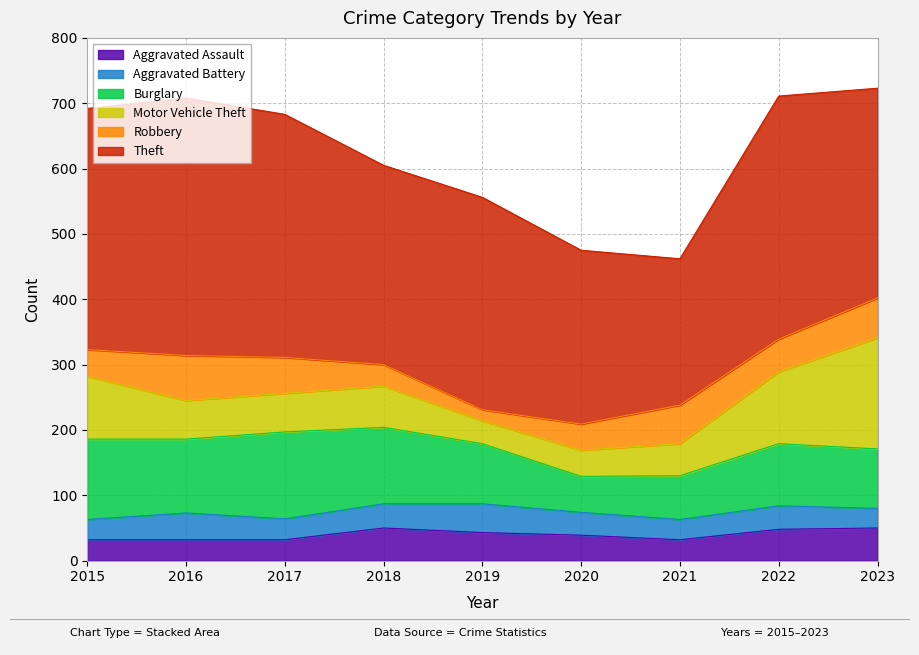

What is the value of the Aggravated Assault point at the 1st from the left?

32